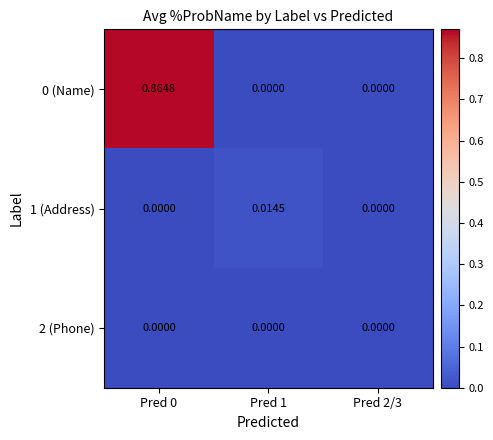

Is the value of 0 (Name) at Pred 1 greater than the value of 1 (Address) at Pred 1?

No